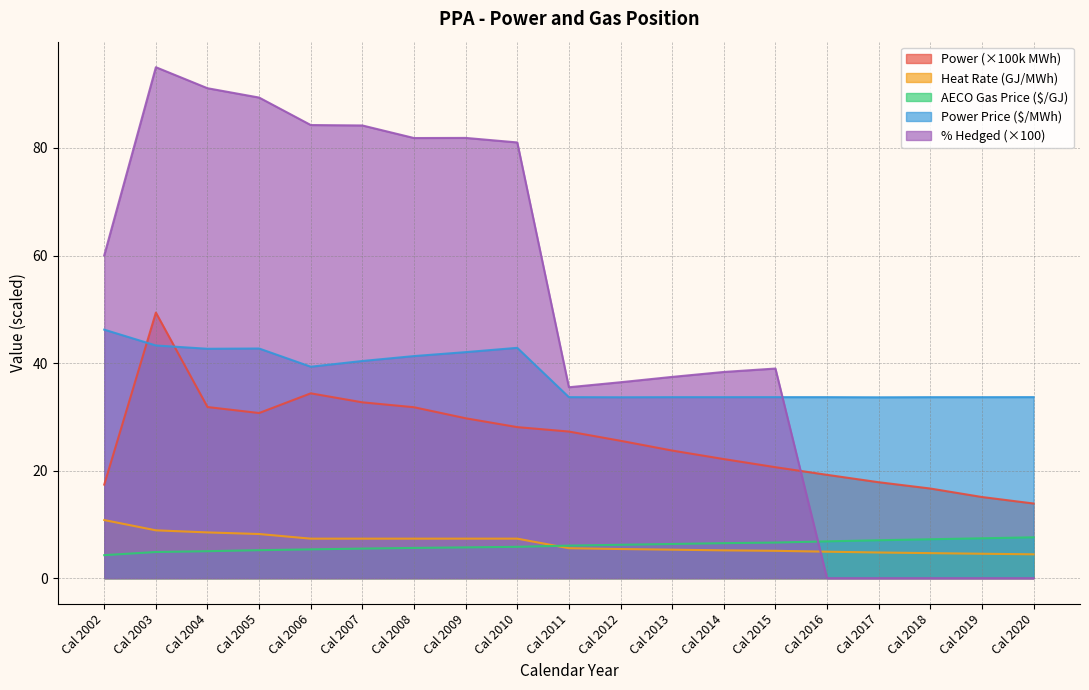

The AECO Gas Price ($/GJ) series shows 3.1 at Cal 2020. True or false?

False